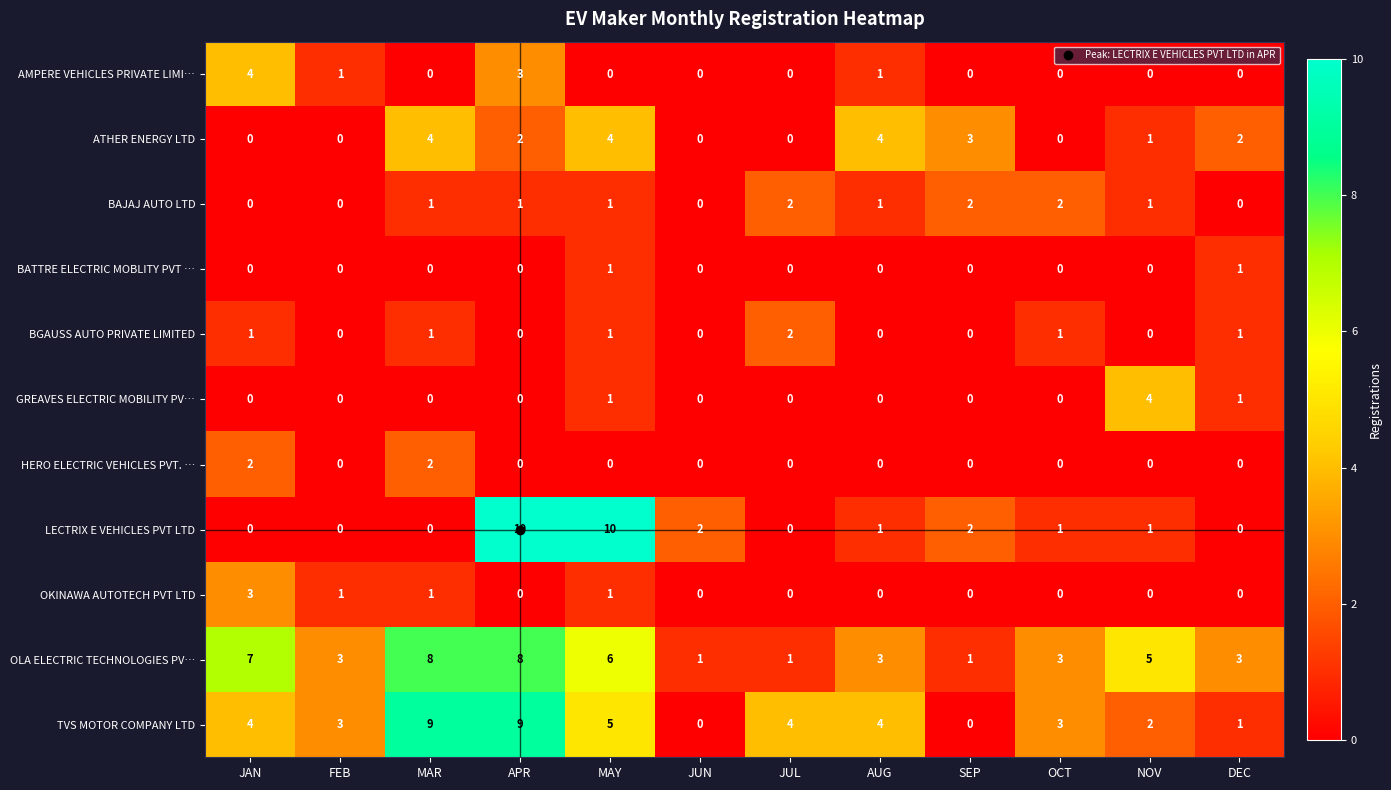

How many distinct data groups are displayed?

11